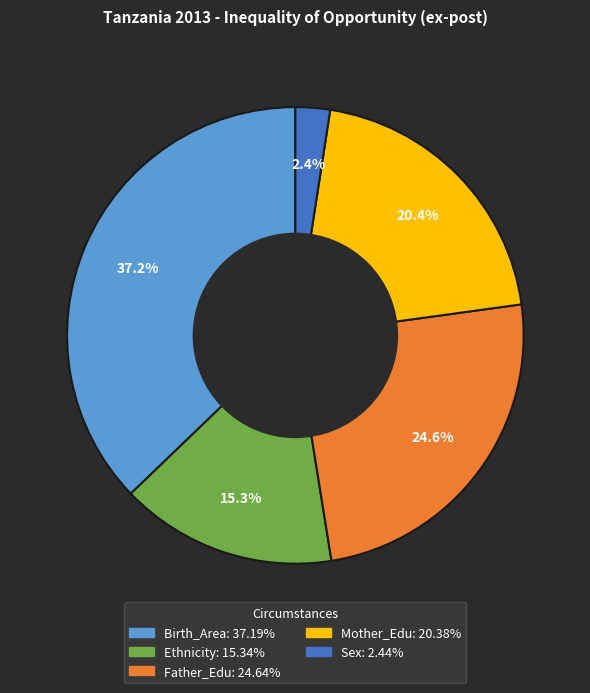

Does any single category account for the majority?

No